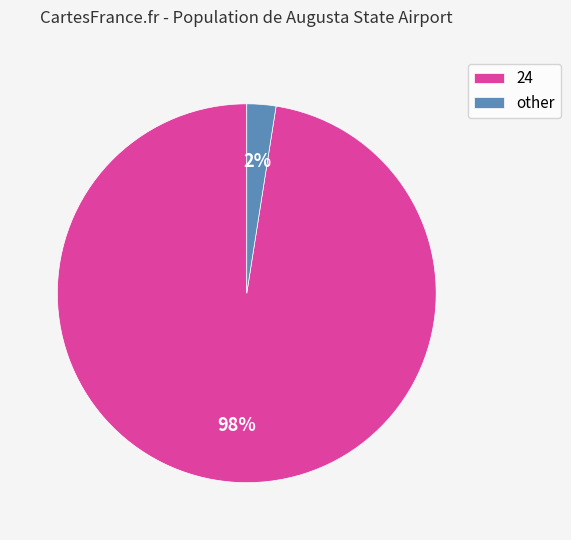

Between 24 and other, which is larger?

24